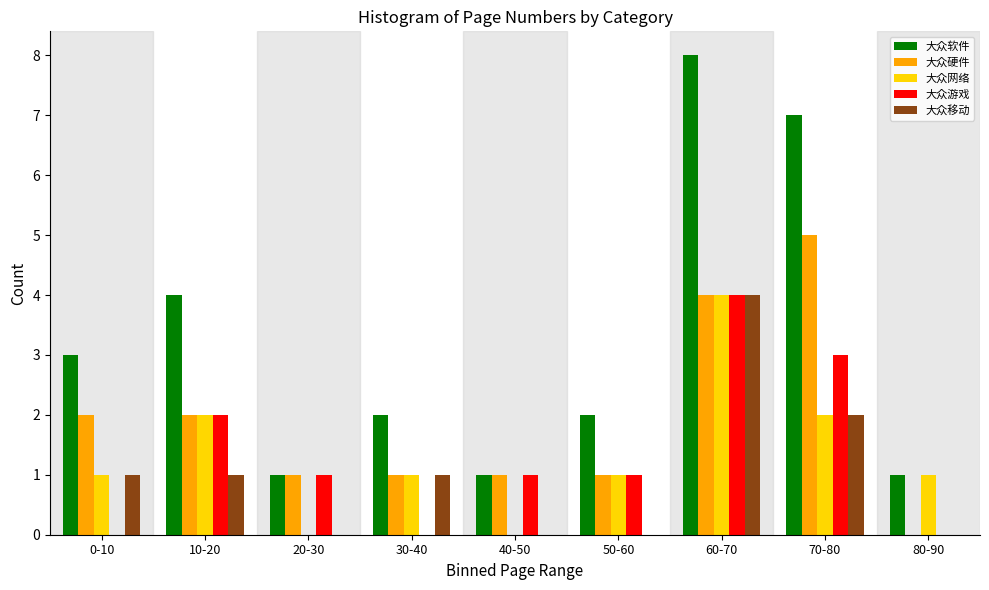

The value of 大众移动 at 50-60 is 0. True or false?

True